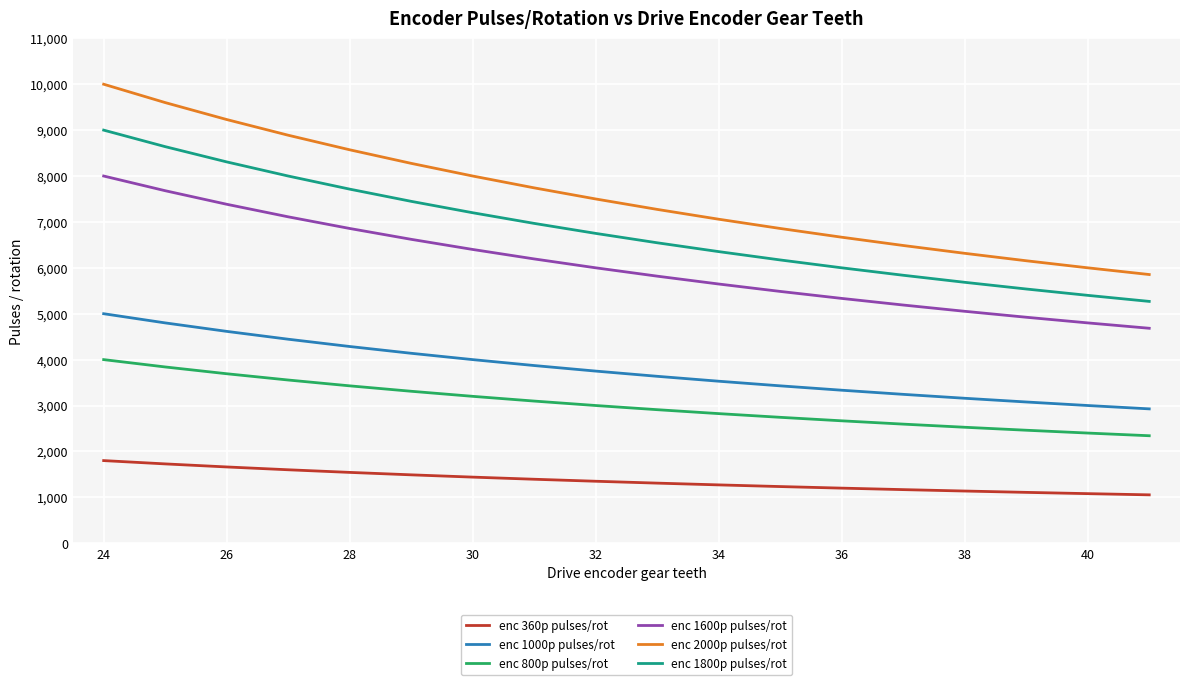

True or false: enc 2000p pulses/rot and enc 1800p pulses/rot intersect in this chart.

False